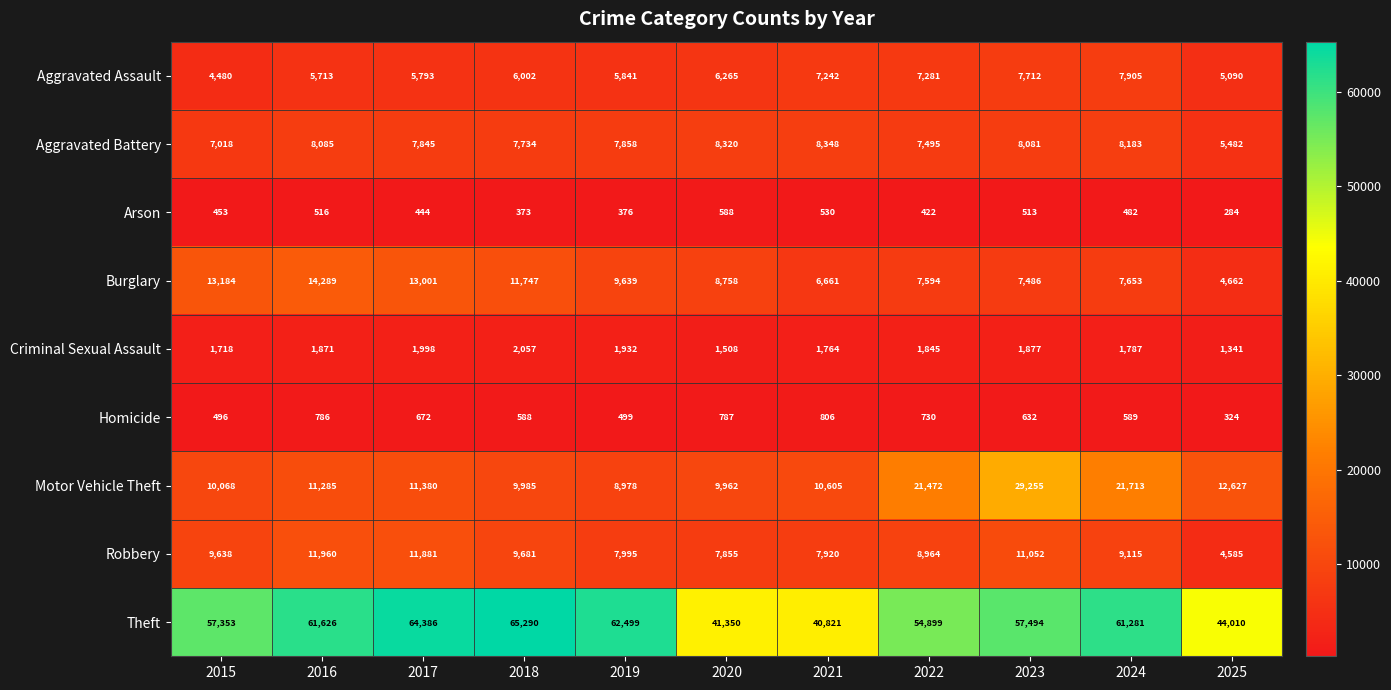

At which category does the chart reach its peak across all series?

2018